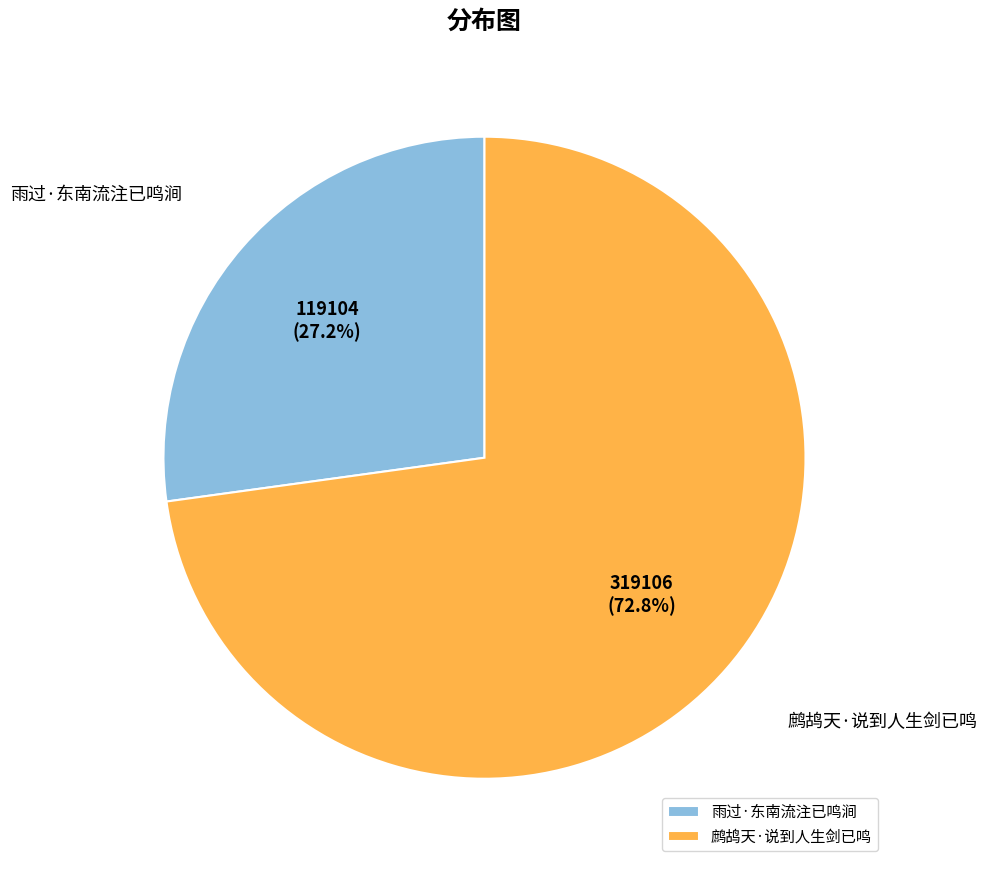

What is the smallest slice in the pie chart?

雨过·东南流注已鸣涧